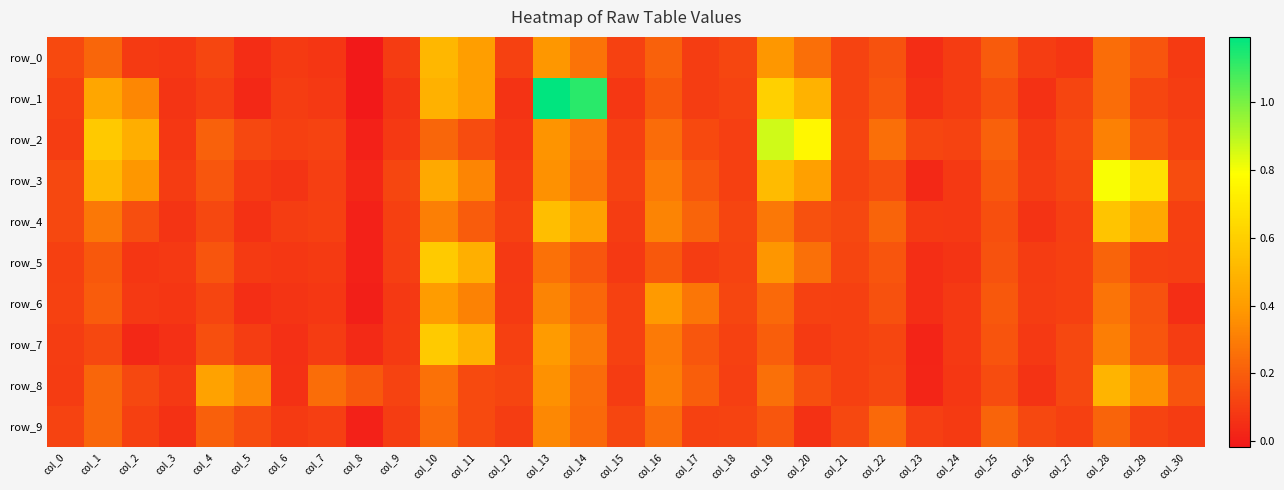

Reading left to right, transcribe all the data shown in this chart.

row_0: 0.1	0.2	0.1	0.1	0.1	0.0	0.1	0.1	-0.0	0.1	0.5	0.4	0.1	0.4	0.3	0.1	0.2	0.1	0.1	0.4	0.3	0.1	0.2	0.0	0.1	0.2	0.1	0.1	0.2	0.2	0.1
row_1: 0.1	0.4	0.3	0.1	0.1	0.0	0.1	0.1	-0.0	0.1	0.5	0.4	0.1	1.2	1.1	0.1	0.2	0.1	0.1	0.6	0.5	0.1	0.2	0.1	0.1	0.2	0.1	0.1	0.3	0.1	0.1
row_2: 0.1	0.6	0.5	0.1	0.2	0.1	0.1	0.1	0.0	0.1	0.2	0.1	0.1	0.4	0.3	0.1	0.2	0.1	0.1	0.9	0.8	0.1	0.3	0.1	0.1	0.2	0.1	0.1	0.3	0.2	0.1
row_3: 0.1	0.5	0.4	0.1	0.2	0.1	0.1	0.1	0.0	0.1	0.5	0.3	0.1	0.4	0.3	0.1	0.3	0.2	0.1	0.5	0.4	0.1	0.2	0.0	0.1	0.2	0.1	0.1	0.8	0.7	0.1
row_4: 0.1	0.3	0.2	0.1	0.1	0.1	0.1	0.1	0.0	0.1	0.3	0.2	0.1	0.5	0.4	0.1	0.3	0.2	0.1	0.3	0.2	0.1	0.2	0.1	0.1	0.2	0.1	0.1	0.6	0.5	0.1
row_5: 0.1	0.2	0.1	0.1	0.2	0.1	0.1	0.1	0.0	0.1	0.6	0.5	0.1	0.3	0.2	0.1	0.2	0.1	0.1	0.4	0.3	0.1	0.2	0.1	0.1	0.2	0.1	0.1	0.2	0.1	0.1
row_6: 0.1	0.2	0.1	0.1	0.1	0.0	0.1	0.1	0.0	0.1	0.4	0.3	0.1	0.3	0.2	0.1	0.4	0.3	0.1	0.2	0.1	0.1	0.2	0.1	0.1	0.2	0.1	0.1	0.3	0.2	0.1
row_7: 0.1	0.1	0.0	0.1	0.2	0.1	0.1	0.1	0.0	0.1	0.6	0.5	0.1	0.4	0.3	0.1	0.3	0.2	0.1	0.2	0.1	0.1	0.1	0.0	0.1	0.2	0.1	0.1	0.3	0.2	0.1
row_8: 0.1	0.2	0.1	0.1	0.4	0.3	0.1	0.2	0.2	0.1	0.3	0.1	0.1	0.4	0.2	0.1	0.3	0.2	0.1	0.3	0.2	0.1	0.1	0.0	0.1	0.1	0.1	0.1	0.5	0.4	0.2
row_9: 0.1	0.2	0.1	0.1	0.2	0.1	0.1	0.1	0.0	0.1	0.2	0.1	0.1	0.3	0.2	0.1	0.2	0.1	0.1	0.2	0.1	0.1	0.2	0.1	0.1	0.2	0.1	0.1	0.2	0.1	0.1